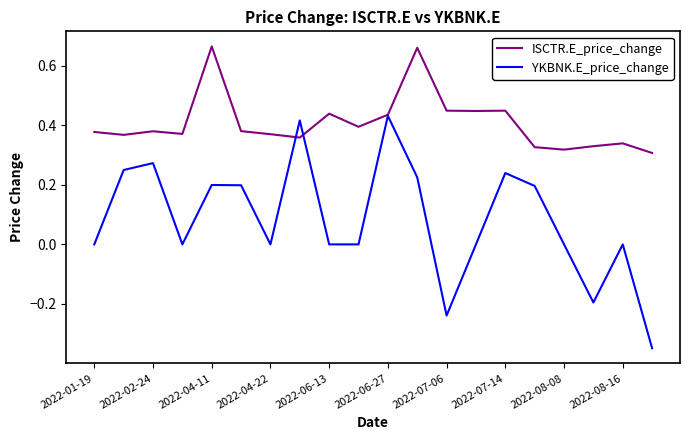

Which series has the largest total across all categories?

ISCTR.E_price_change